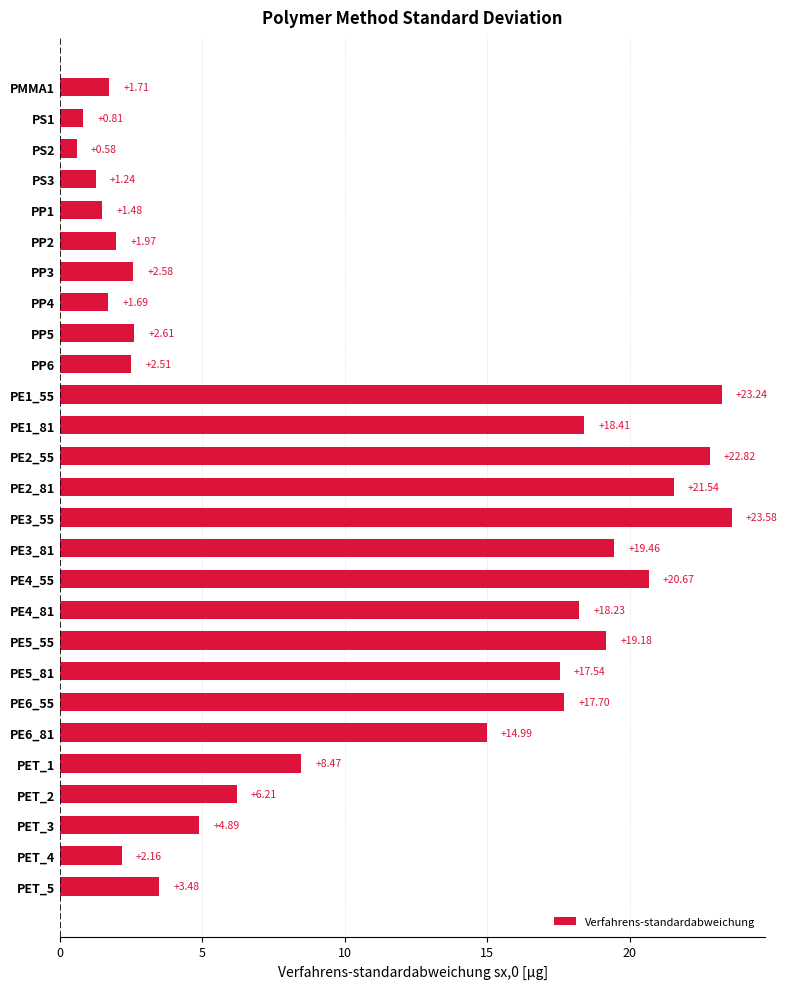

How many bars are there in total?

27